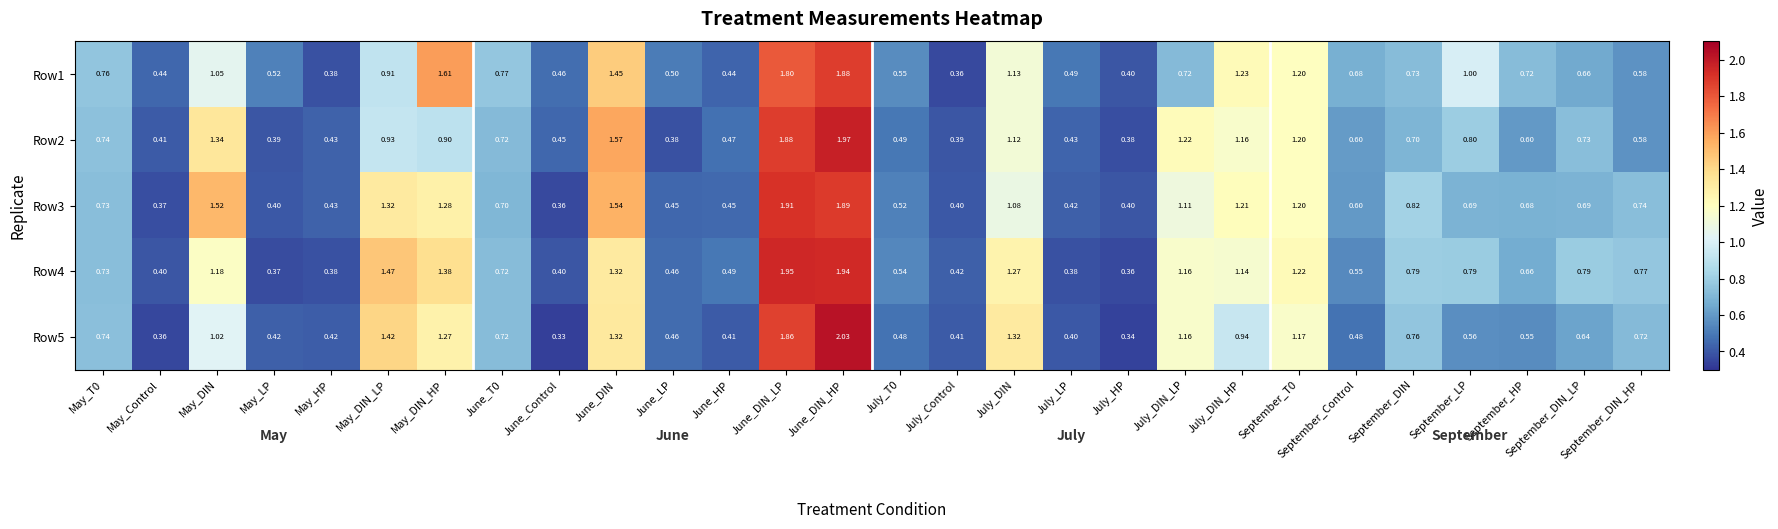

Where is Row2 nearest to the value 1?

May_DIN_LP